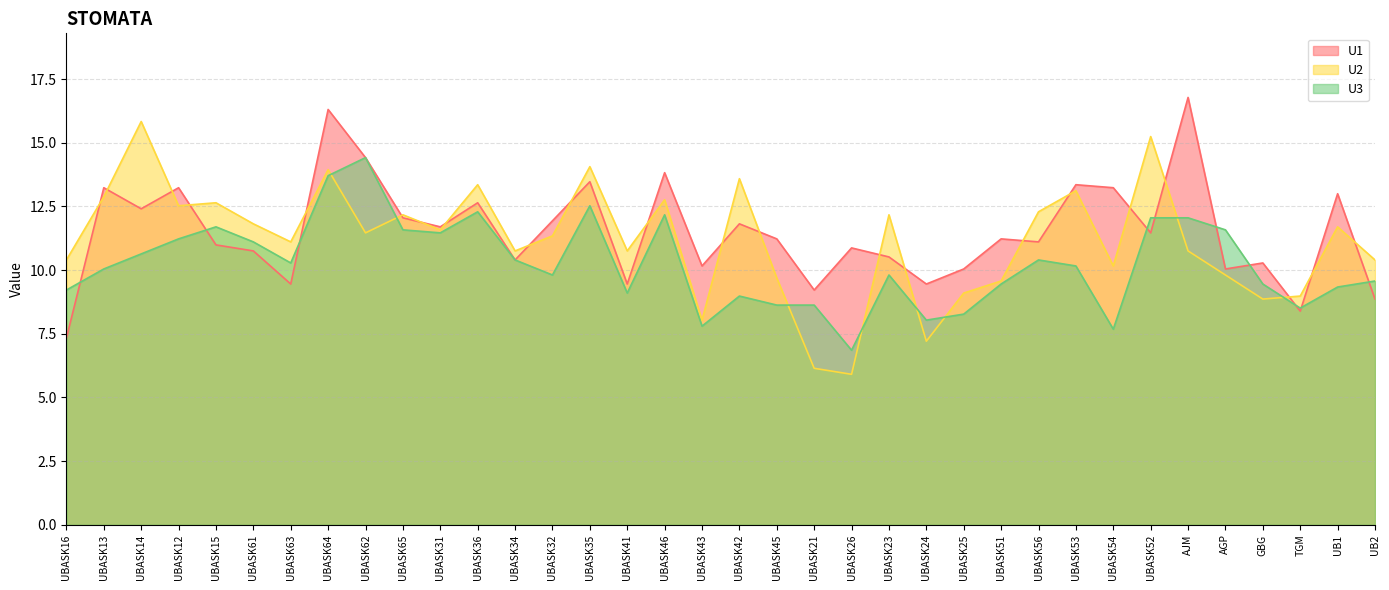

What is the smallest value displayed?

5.9